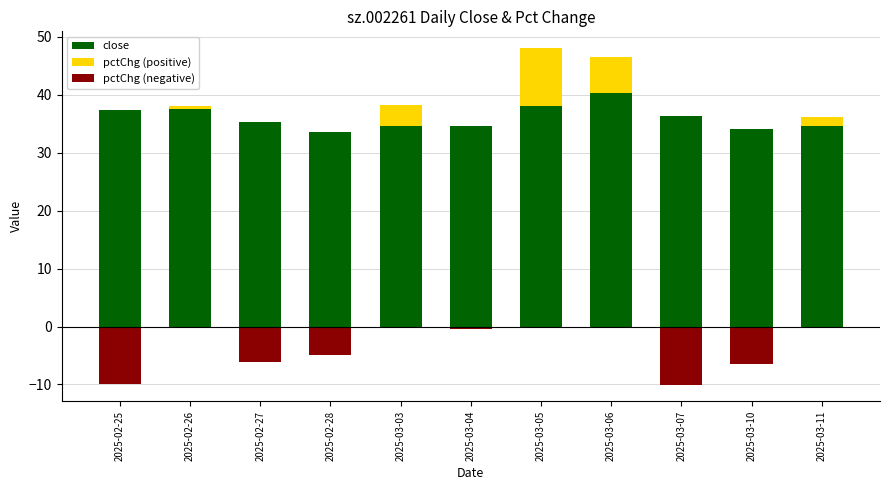

Rank the categories by close value from highest to lowest.

2025-03-06, 2025-03-05, 2025-02-26, 2025-02-25, 2025-03-07, 2025-02-27, 2025-03-03, 2025-03-04, 2025-03-11, 2025-03-10, 2025-02-28